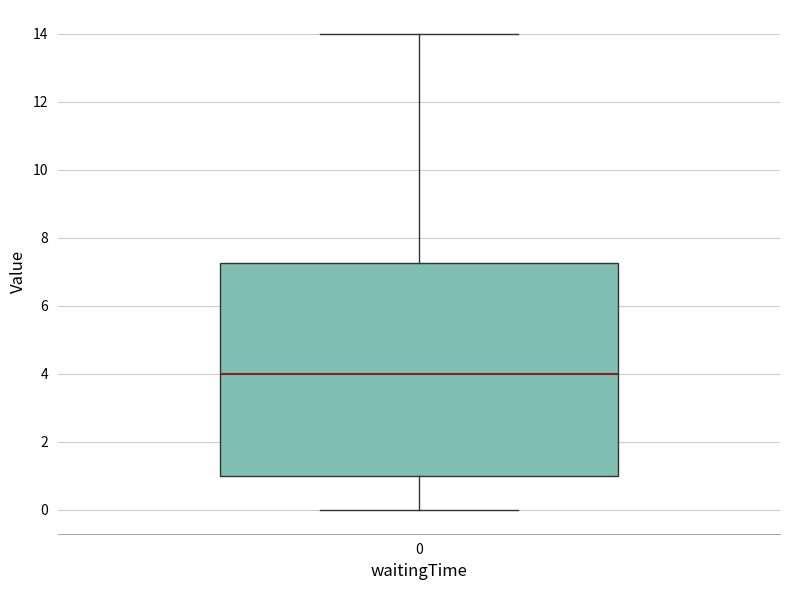

Read this box plot against the y-axis: the position of the median line, the range covered by the box, and the ends of both whiskers. The values are not printed on the chart, so give them approximately, as read against the axis.

median 4.0, box 1.0 to 7.2, whiskers 0.0 to 14.0